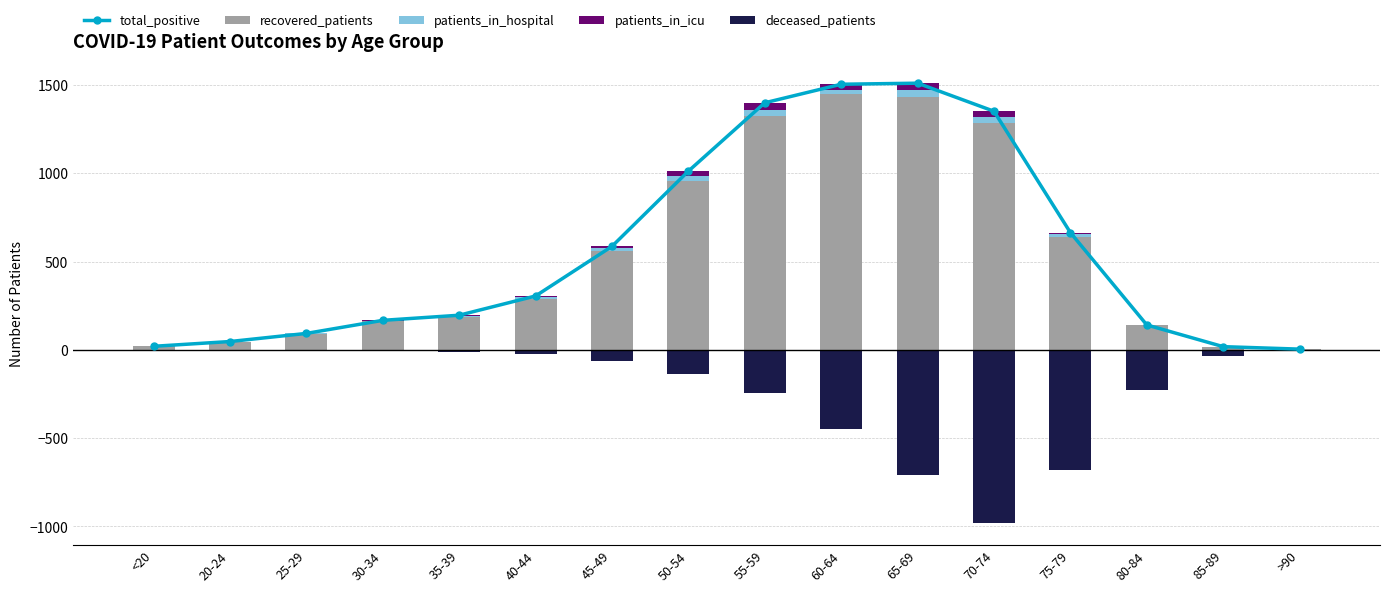

True or false: patients_in_hospital has a value of 15 at >90.

False